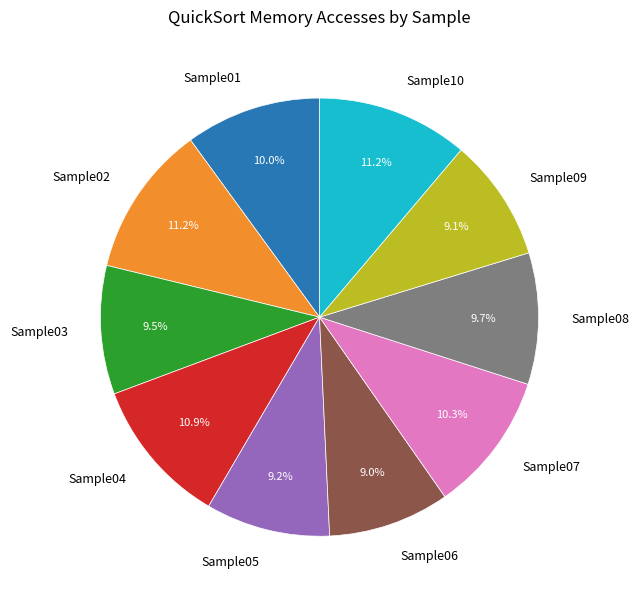

Does Sample04 represent more than half of the total?

No